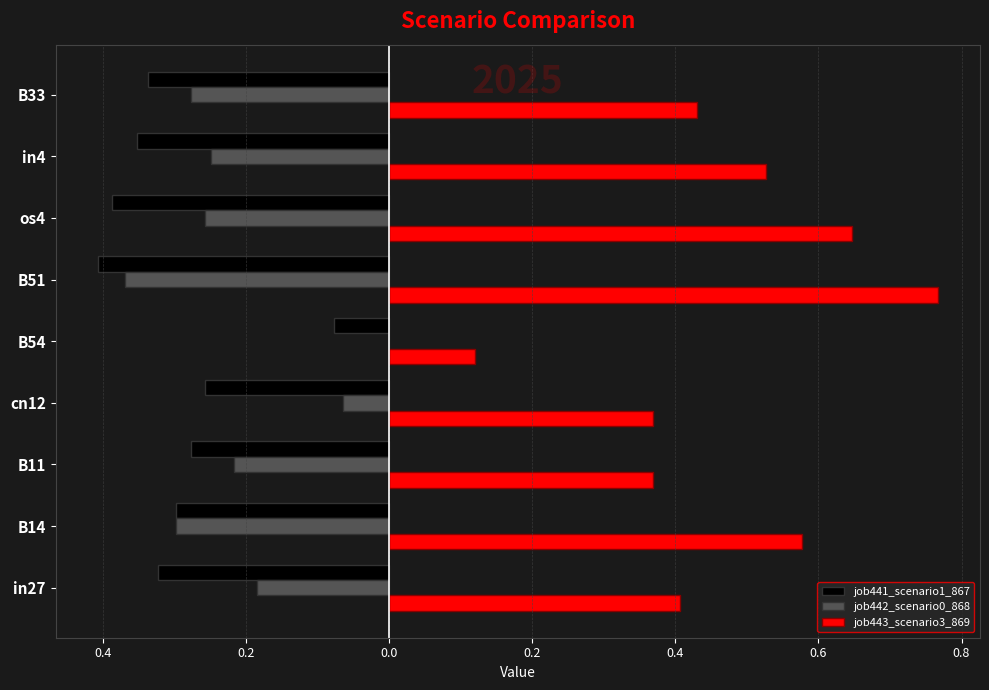

What are all the series names shown in the legend?

job441_scenario1_867, job442_scenario0_868, job443_scenario3_869